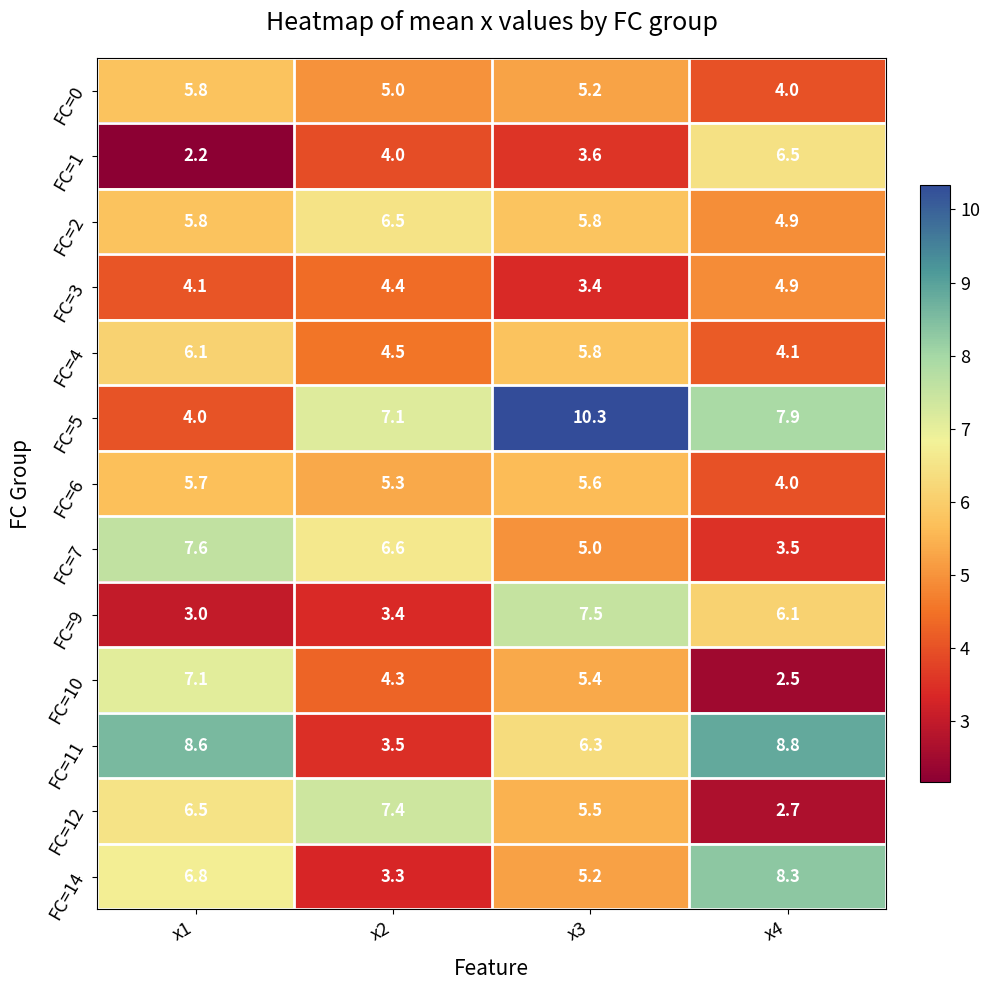

The value of FC=9 at x3 is 12.6. True or false?

False